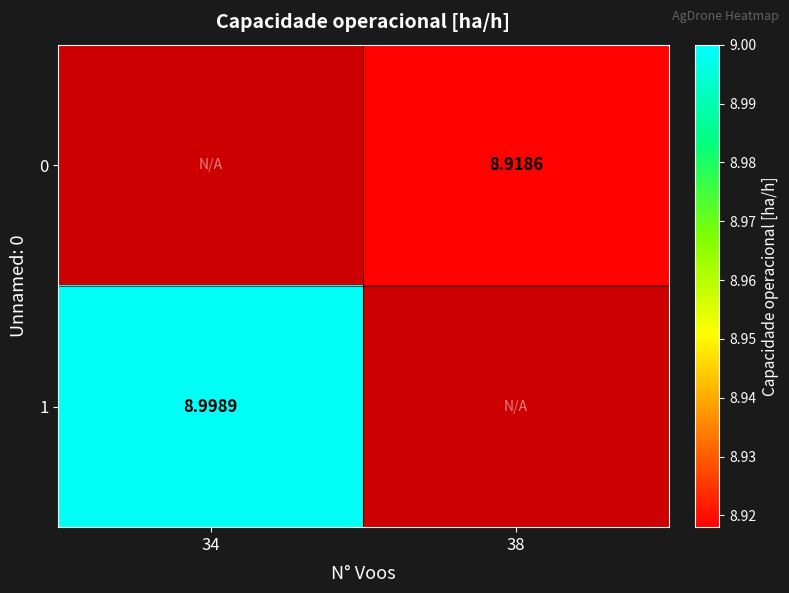

Is the value of 1 at 34 greater than the value of 0 at 38?

Yes